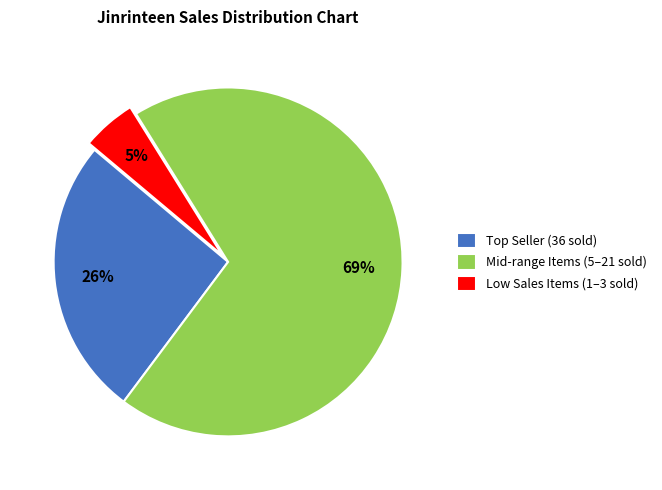

To the nearest percent, what portion does Low Sales Items (1–3 sold) represent?

5%